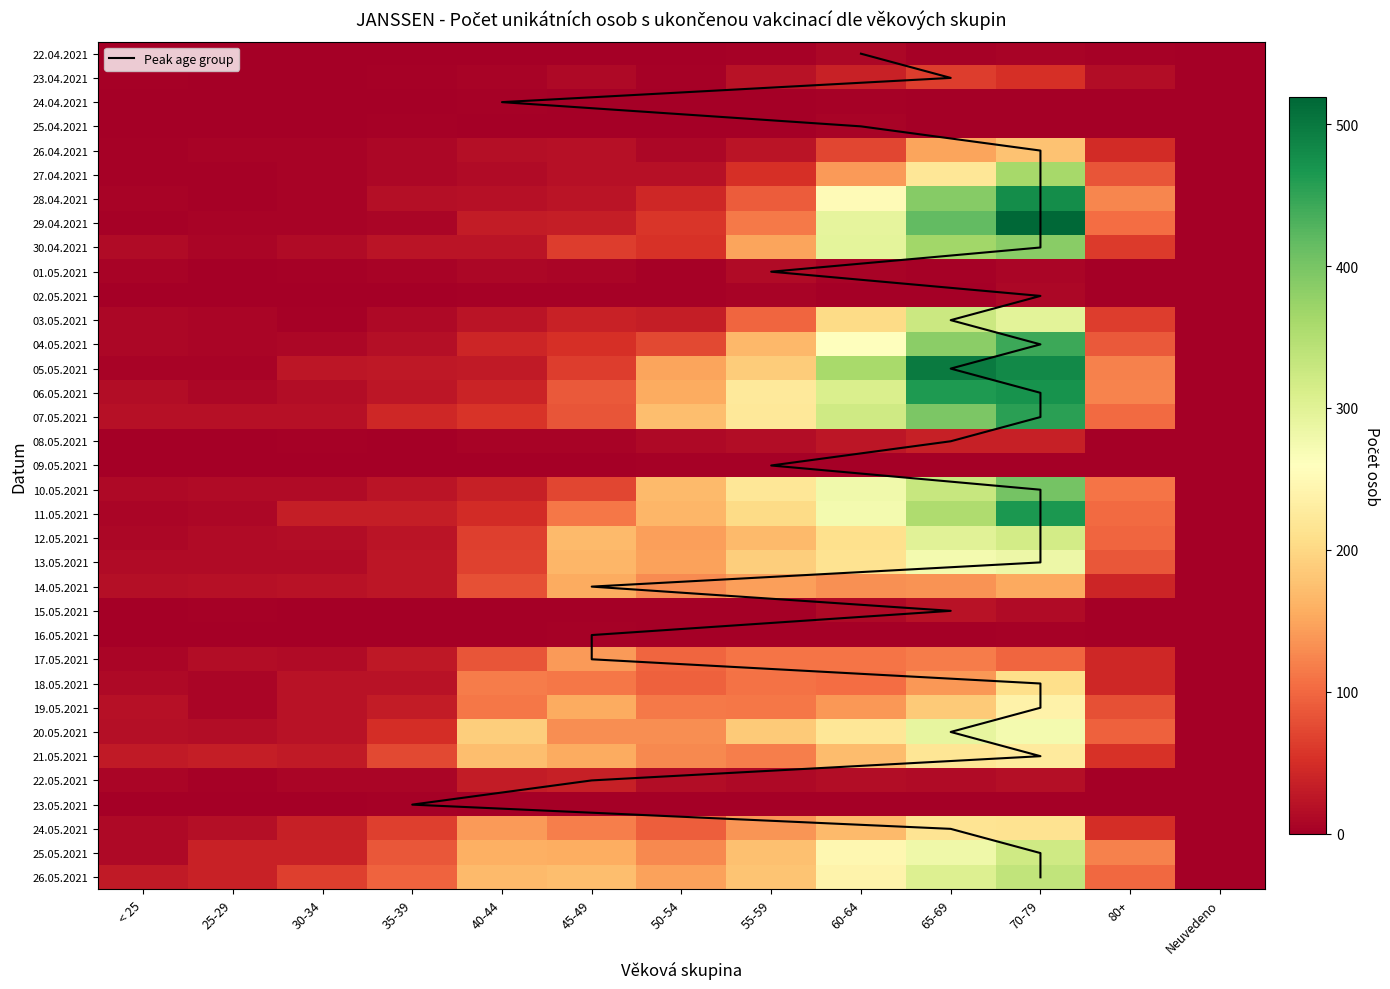

At how many categories does at least one series exceed 93?

9